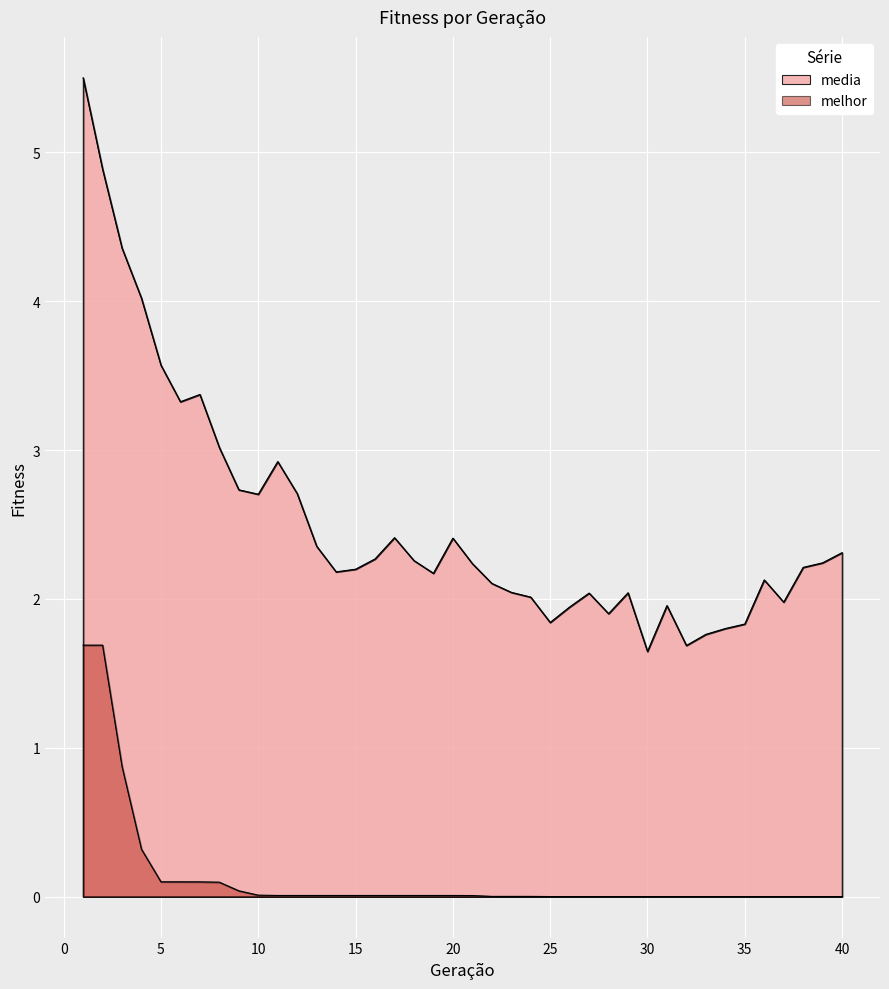

True or false: media and melhor cross at least once.

False